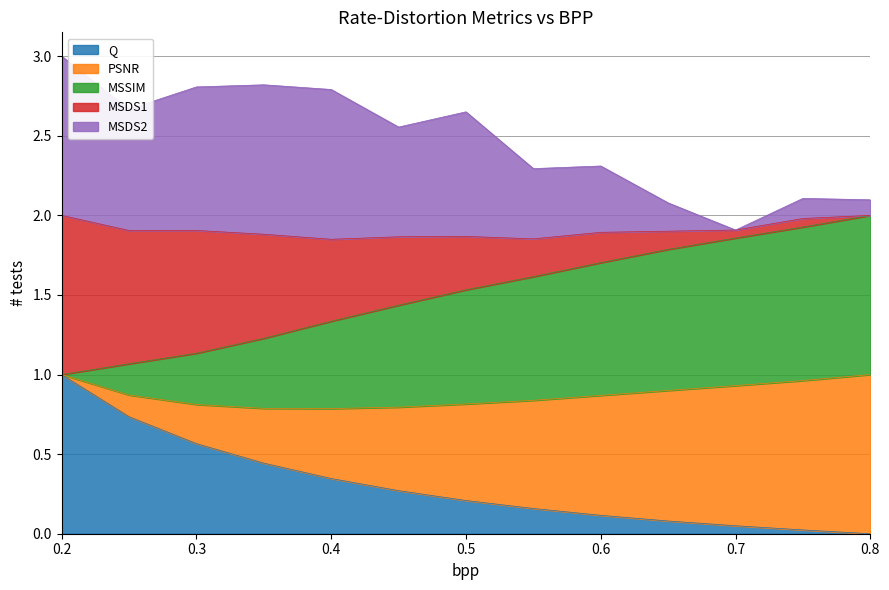

What is the total value across all series at 0.3?

2.8